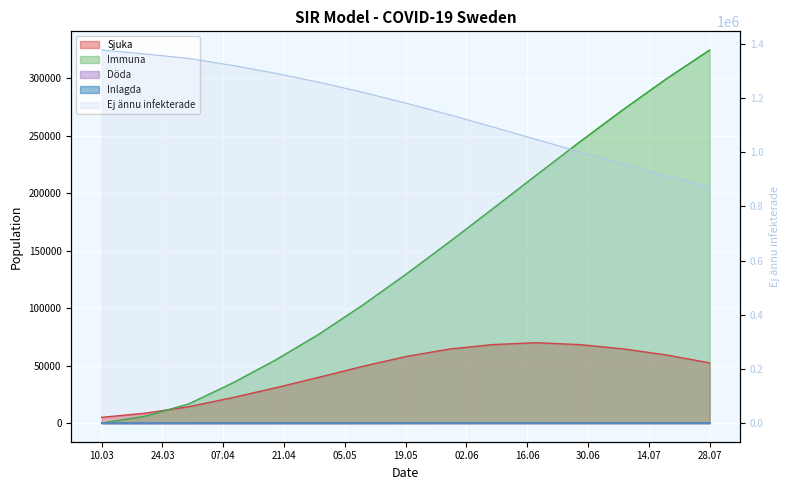

At which label does Inlagda first exceed 77?

2020-05-09